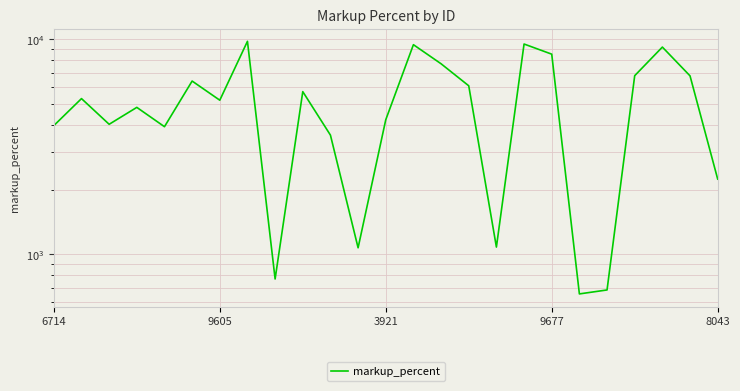

Which category has the lowest value across all series?

19